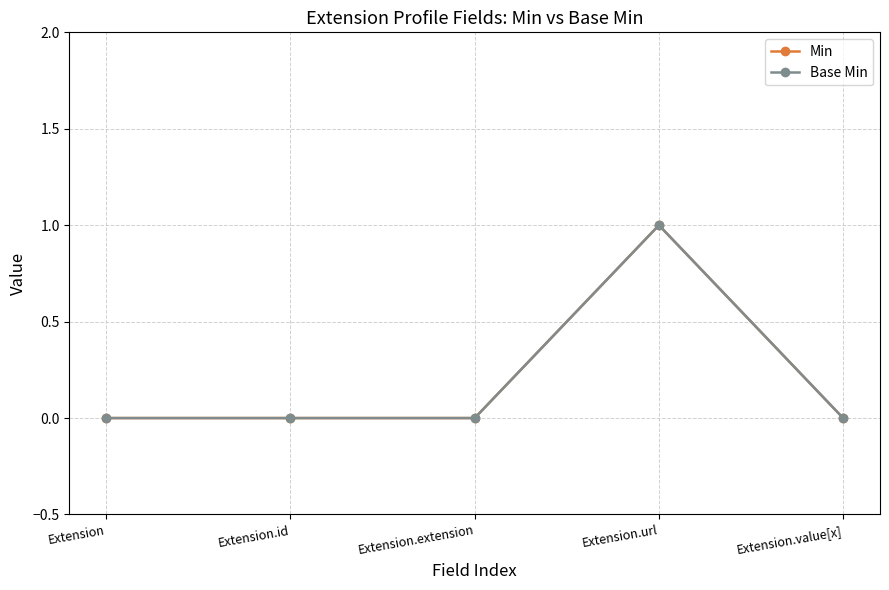

At which category does Base Min reach its first local peak?

Extension.url